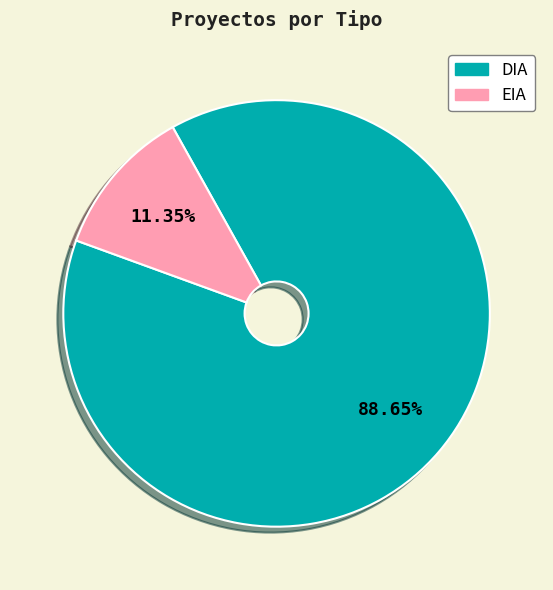

What is the smallest slice in the pie chart?

EIA